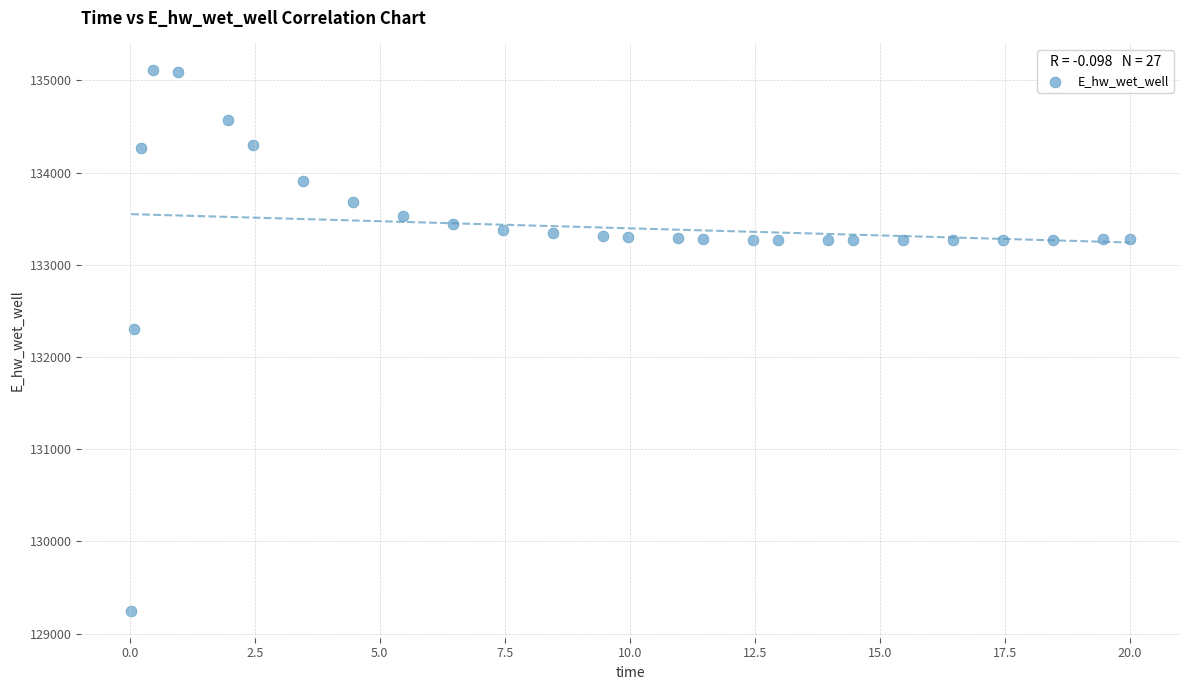

What is the range of X values (max minus min)?

20.0